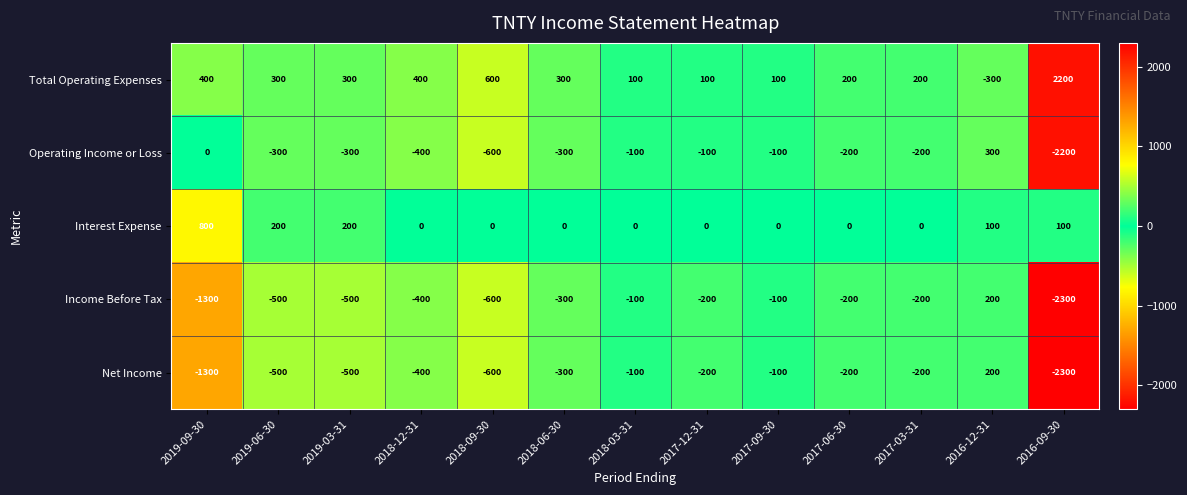

At which category does the chart reach its peak across all series?

2016-09-30